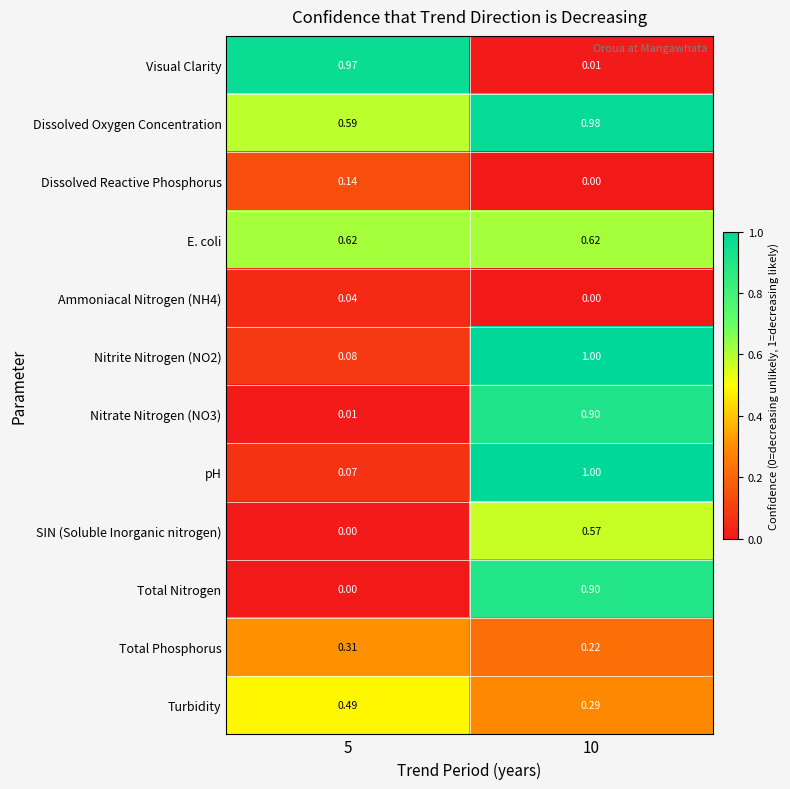

Between 5 and 10, which series saw the biggest shift?

Visual Clarity